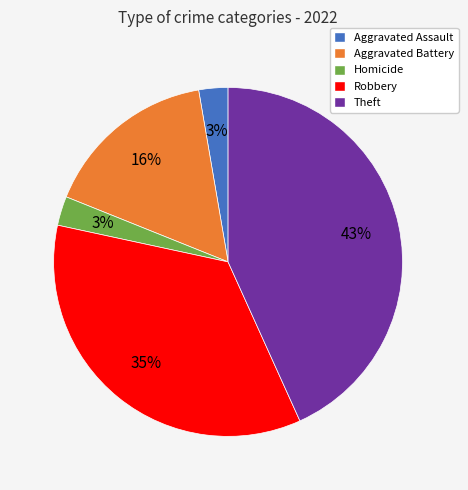

Is Aggravated Battery the majority of the pie?

No